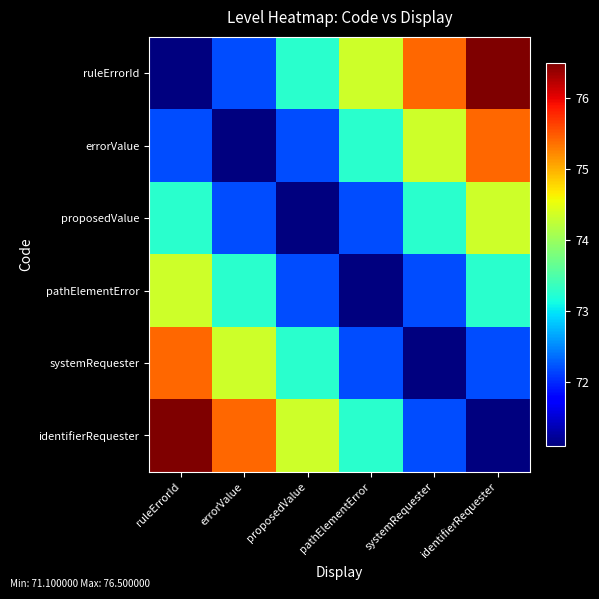

Reading left to right, extract all data points from this chart.

ruleErrorId: ruleErrorId=71.1	errorValue=72.2	proposedValue=73.3	pathElementError=74.3	systemRequester=75.4	identifierRequester=76.5
errorValue: ruleErrorId=72.2	errorValue=71.1	proposedValue=72.2	pathElementError=73.3	systemRequester=74.3	identifierRequester=75.4
proposedValue: ruleErrorId=73.3	errorValue=72.2	proposedValue=71.1	pathElementError=72.2	systemRequester=73.3	identifierRequester=74.3
pathElementError: ruleErrorId=74.3	errorValue=73.3	proposedValue=72.2	pathElementError=71.1	systemRequester=72.2	identifierRequester=73.3
systemRequester: ruleErrorId=75.4	errorValue=74.3	proposedValue=73.3	pathElementError=72.2	systemRequester=71.1	identifierRequester=72.2
identifierRequester: ruleErrorId=76.5	errorValue=75.4	proposedValue=74.3	pathElementError=73.3	systemRequester=72.2	identifierRequester=71.1